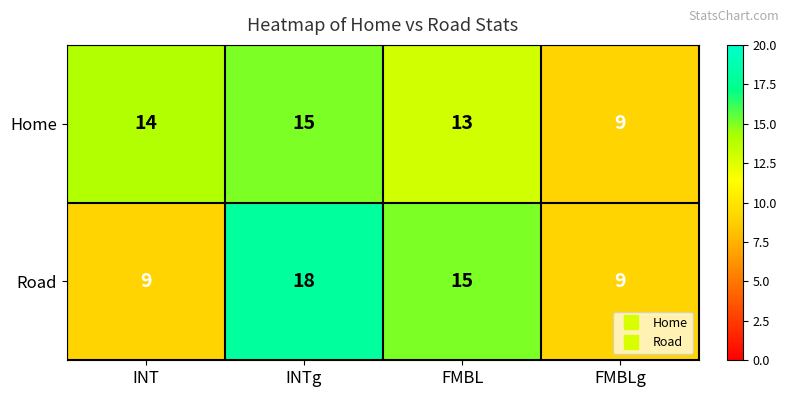

Which series has the widest spread of values?

Road